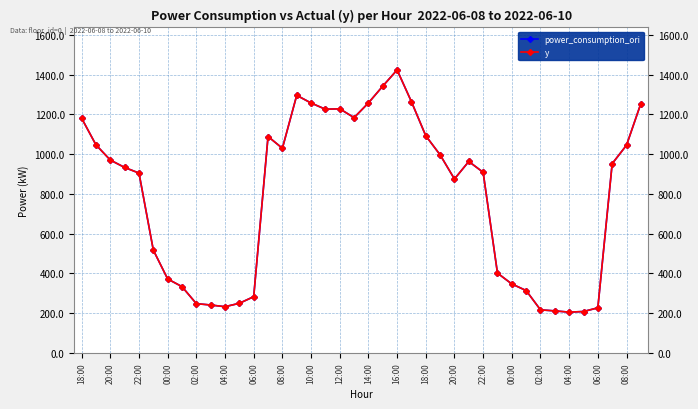

At which category is the sum across all series the highest?

16:00